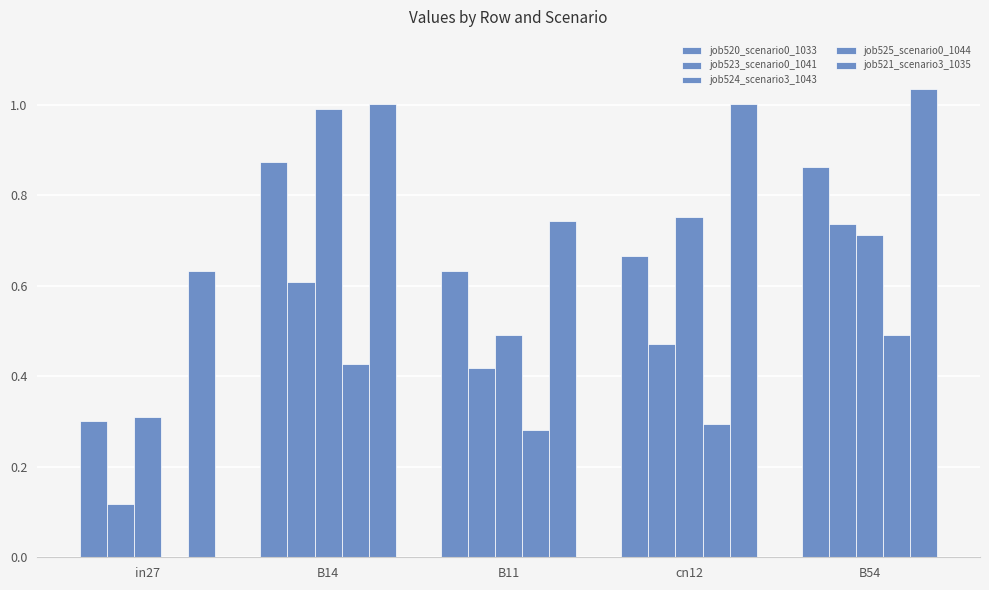

What is the difference between the maximum and minimum values in the job523_scenario0_1041 series?

0.6